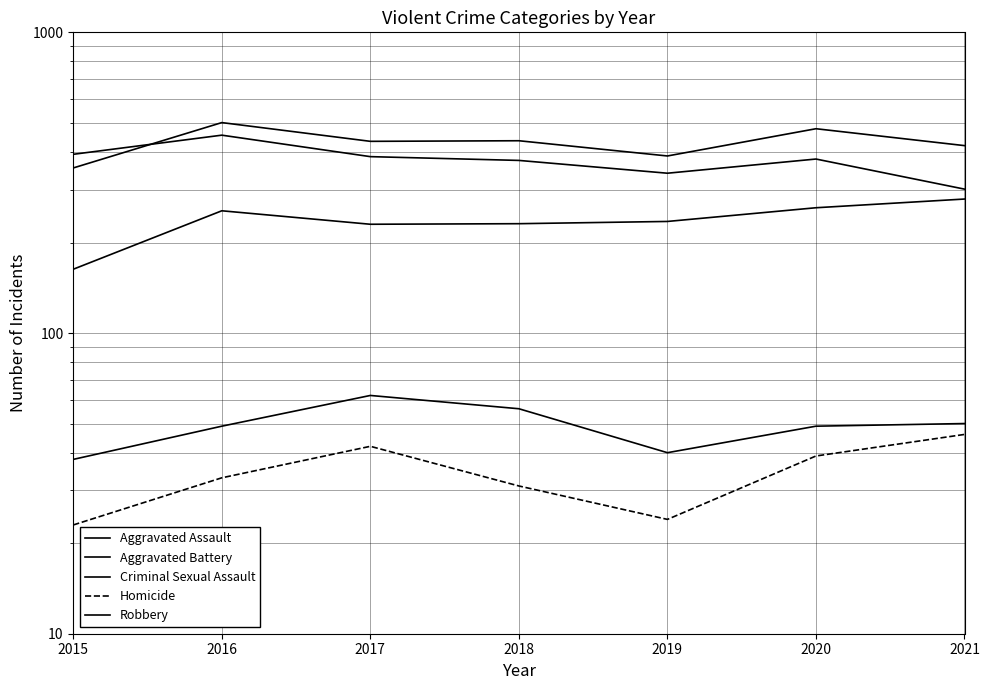

Reading left to right, extract all data points from this chart.

Aggravated Assault: 163	255	230	231	235	261	279
Aggravated Battery: 354	501	434	436	388	478	420
Criminal Sexual Assault: 38	49	62	56	40	49	50
Homicide: 23	33	42	31	24	39	46
Robbery: 393	455	386	375	340	379	301